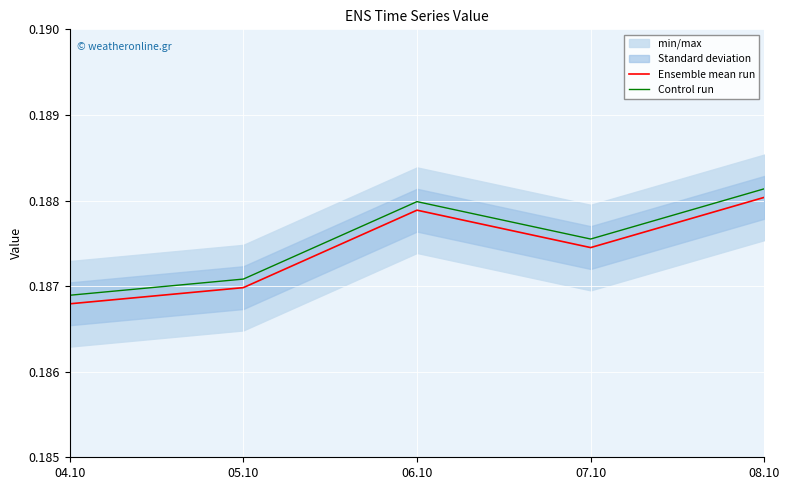

Reading left to right, list all the values displayed in this chart.

Ensemble mean run: 04.10=0.2	05.10=0.2	06.10=0.2	07.10=0.2	08.10=0.2
Control run: 04.10=0.2	05.10=0.2	06.10=0.2	07.10=0.2	08.10=0.2